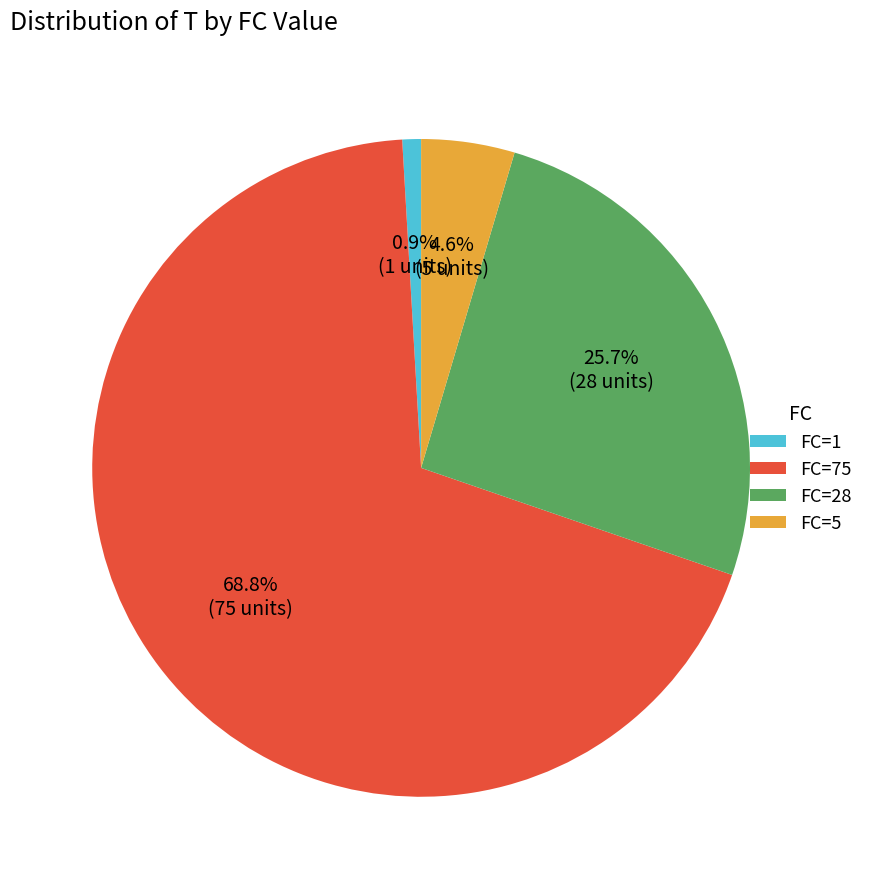

To the nearest percent, what portion does FC=5 represent?

5%